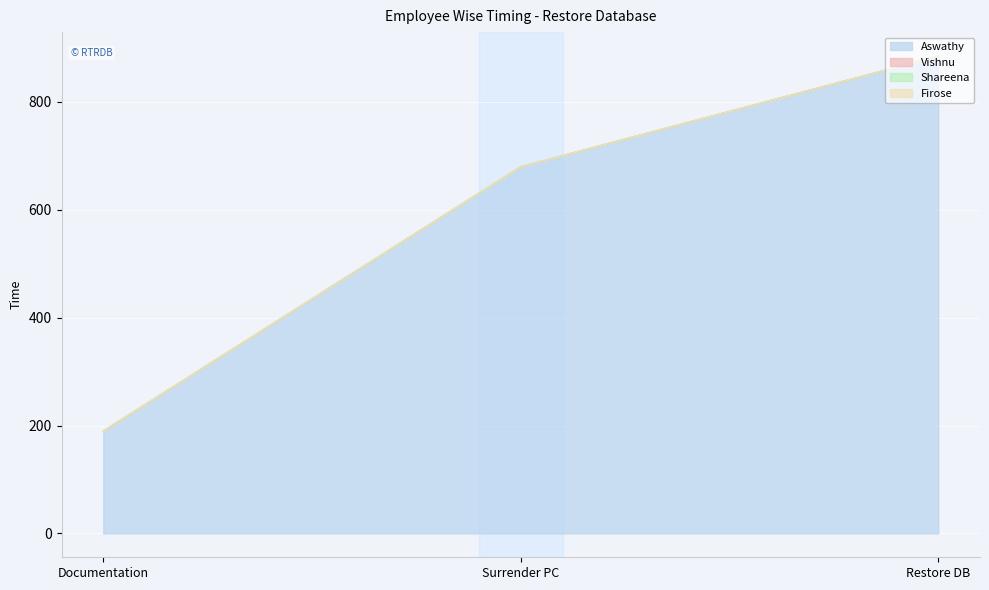

Reading left to right, what are all the values shown in this chart?

Aswathy: Documentation=190	Surrender PC=680	Restore DB=885
Vishnu: Documentation=0	Surrender PC=0	Restore DB=0
Shareena: Documentation=0	Surrender PC=0	Restore DB=0
Firose: Documentation=0	Surrender PC=0	Restore DB=0